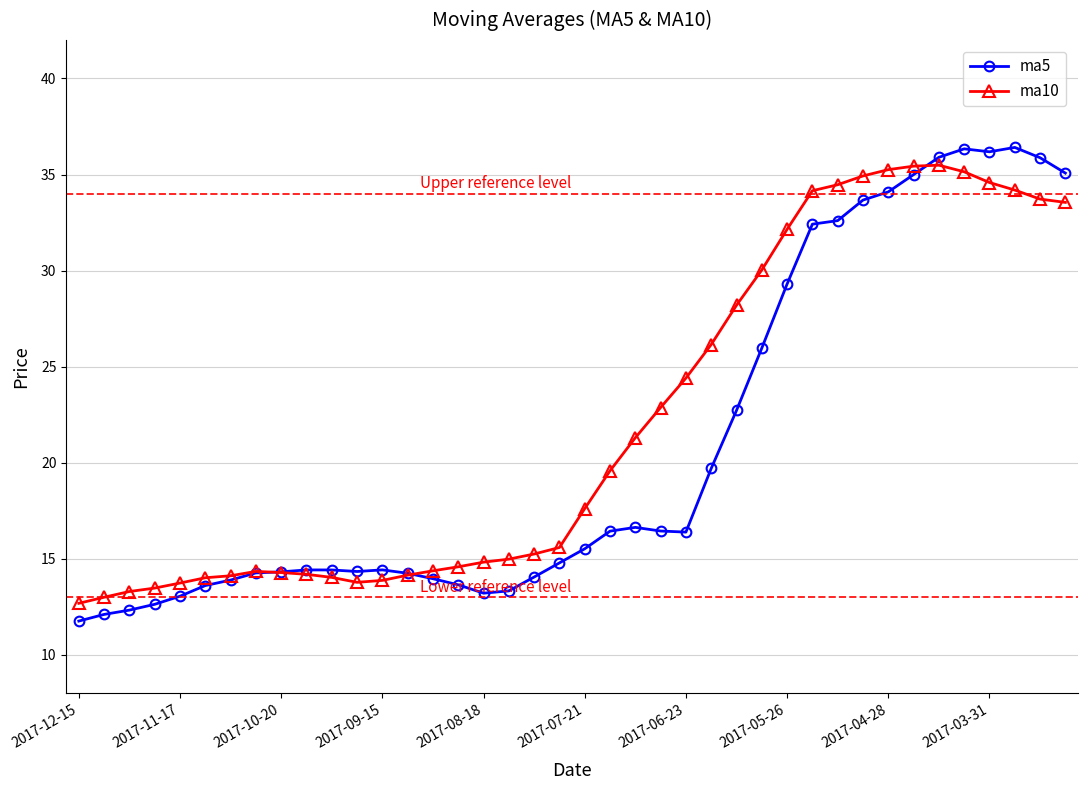

Which series has the largest range (max minus min)?

ma5